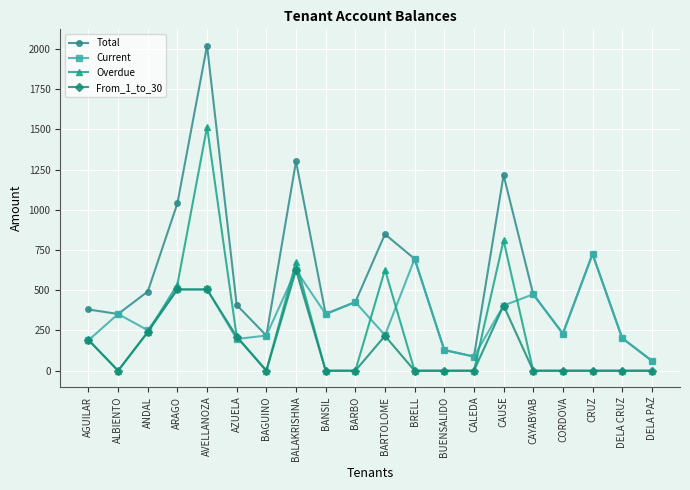

What is the difference between the second highest and minimum values in the Current series?

633.3